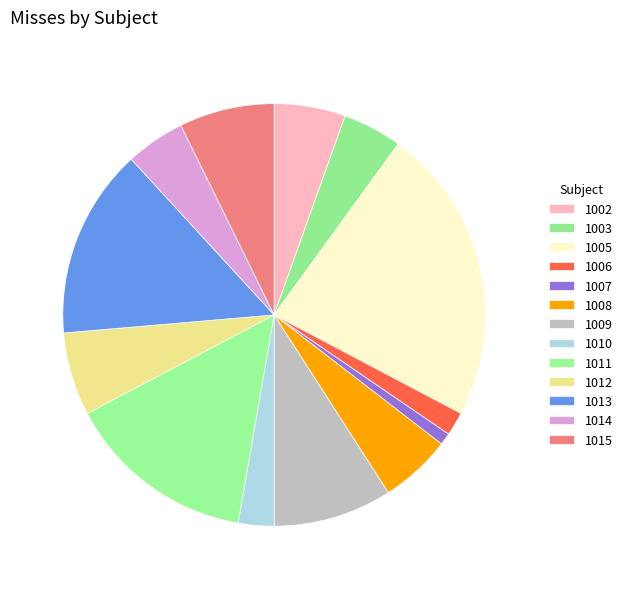

To the nearest percent, what is the average slice percentage?

8%